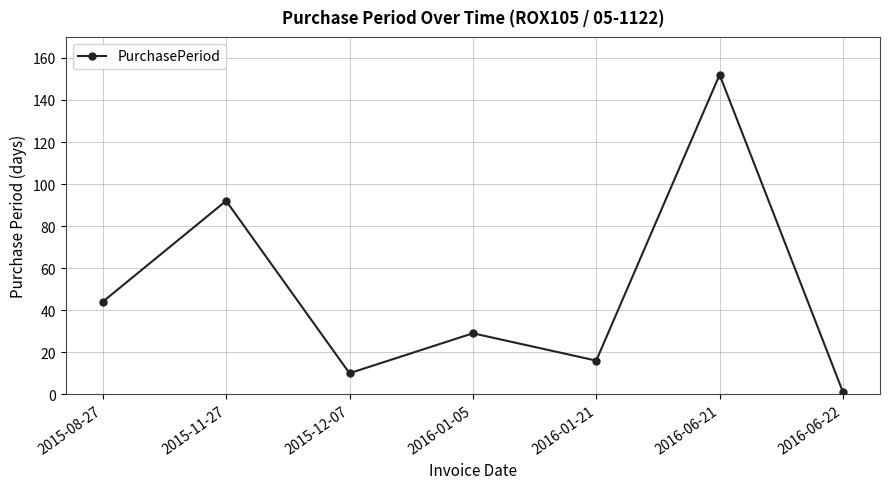

What is the change in value from 2016-01-21 to 2016-06-21?

+136